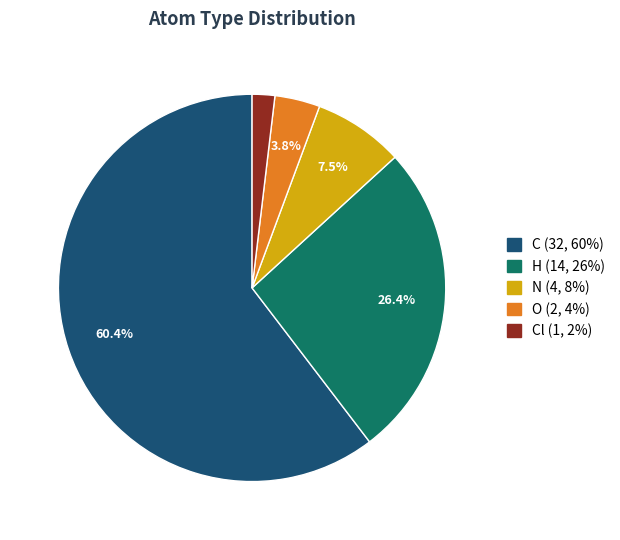

Is there any slice that represents more than half of the pie?

Yes